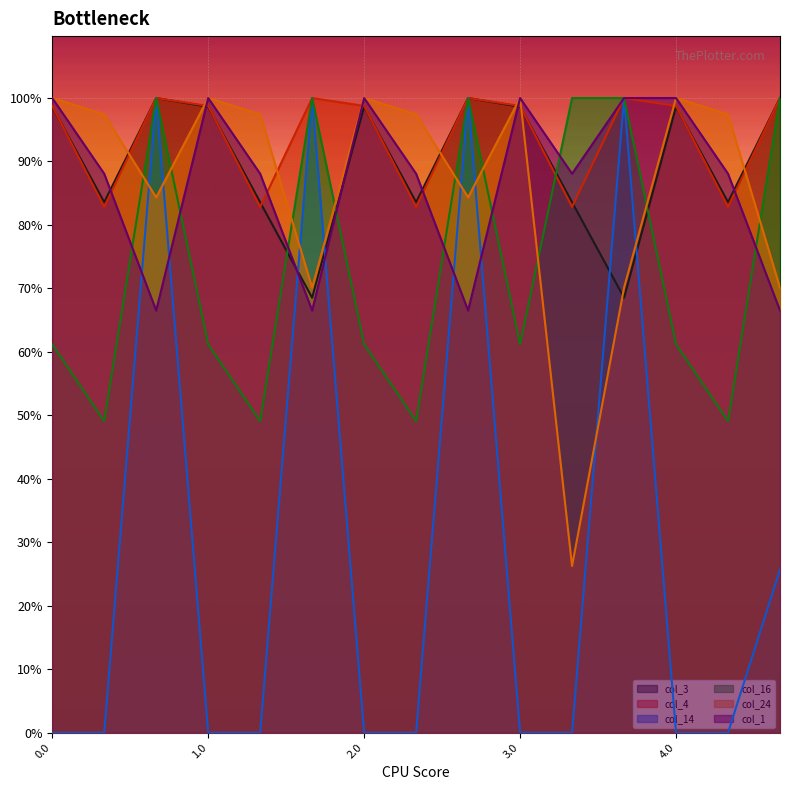

List the series in order of their peak value, lowest first.

col_3, col_4, col_14, col_16, col_24, col_1